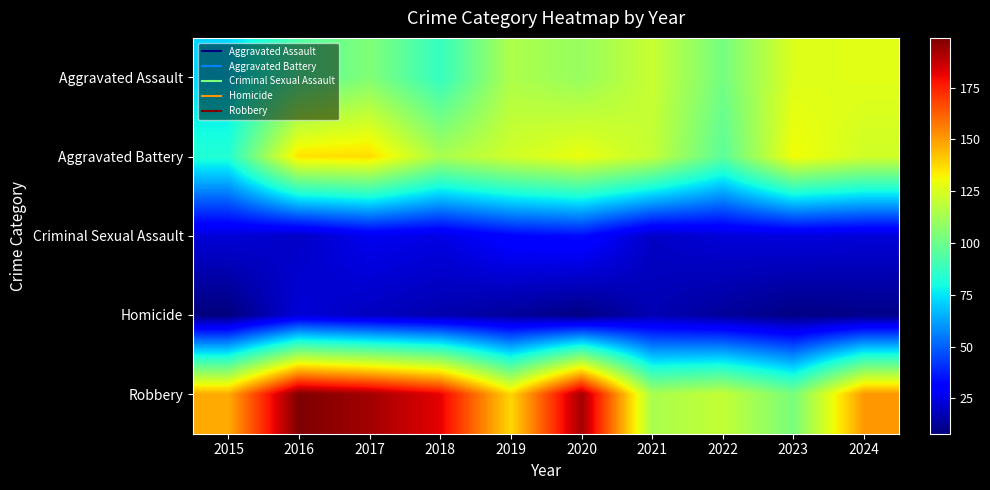

Count the number of data series in this chart.

5